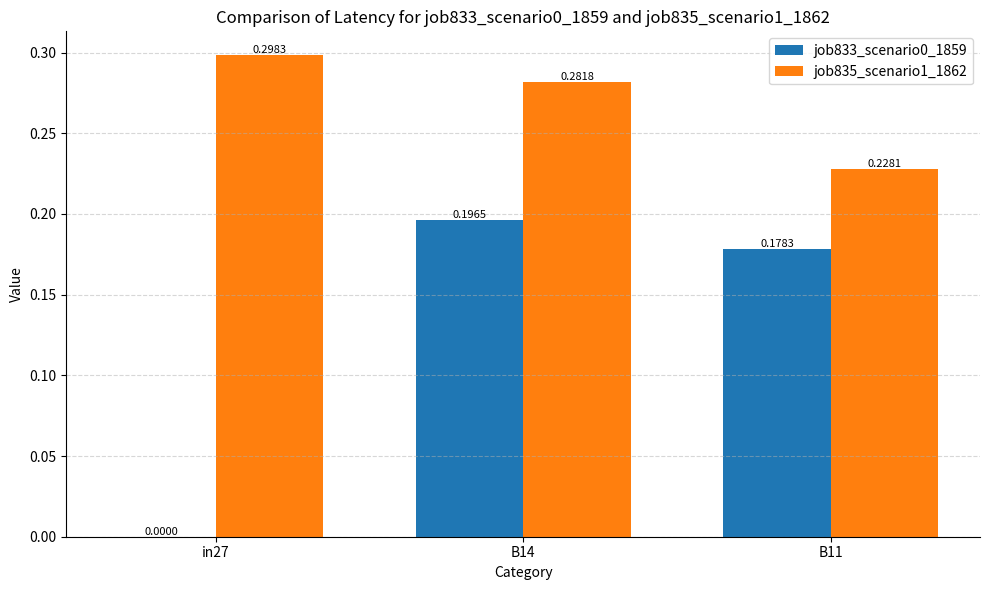

What is the sum of the job835_scenario1_1862 values at B14 and in27?

0.6